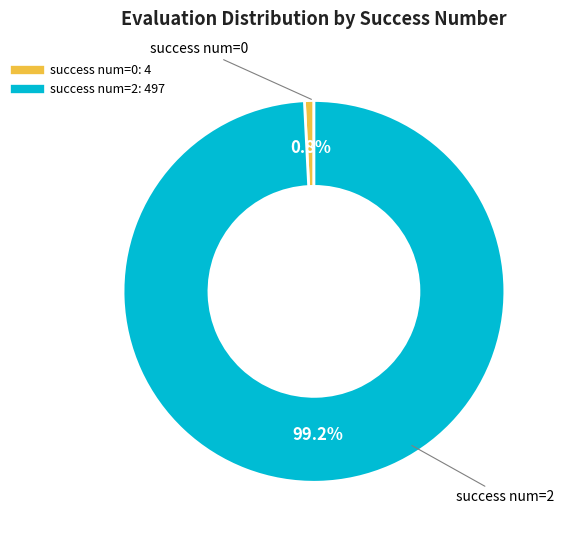

How many slices are in this pie chart?

2